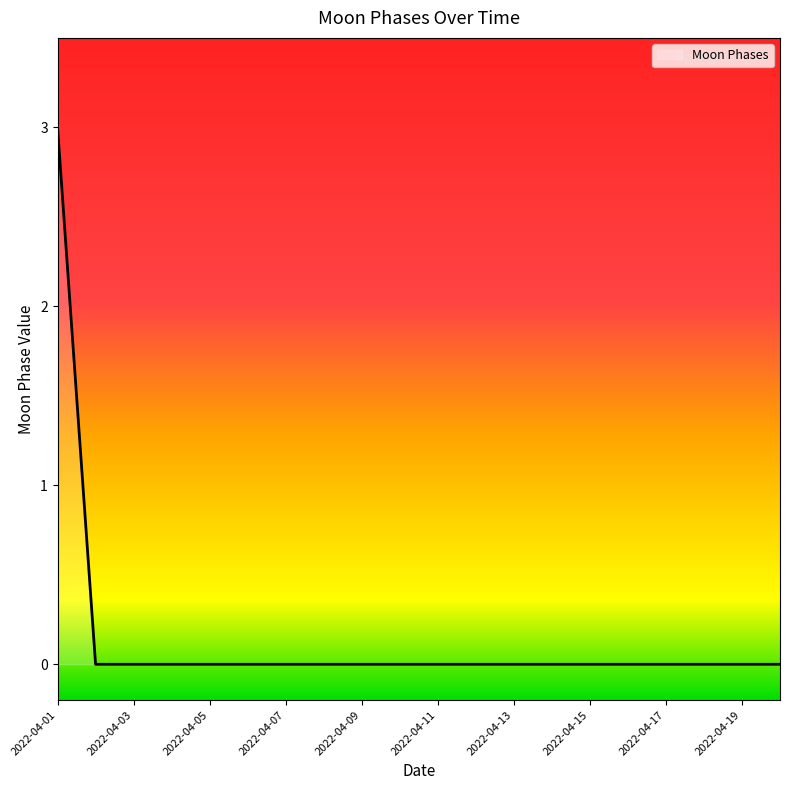

What is the difference between the maximum and minimum values?

3